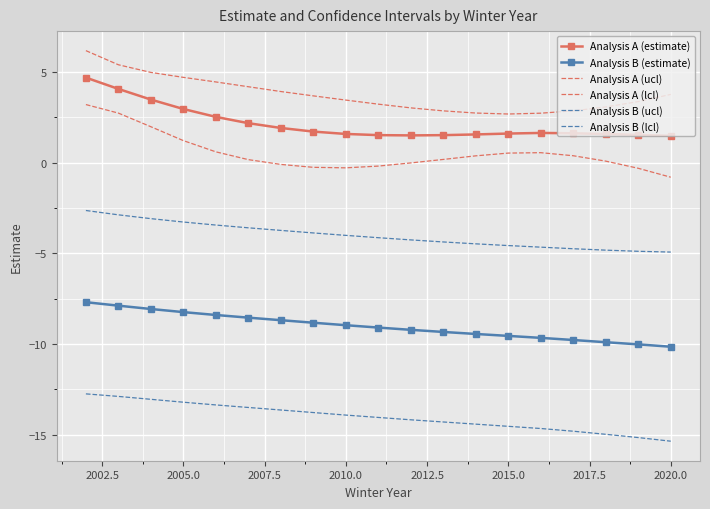

What is the maximum value shown in the chart?

6.2